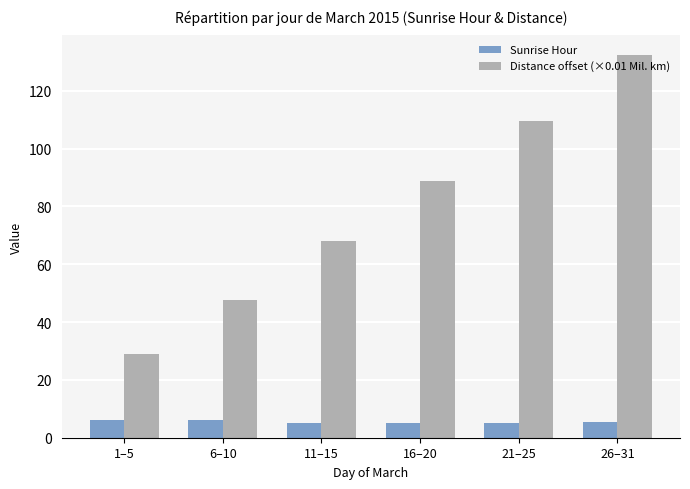

At which label is Distance offset (×0.01 Mil. km) closest to 80?

16–20